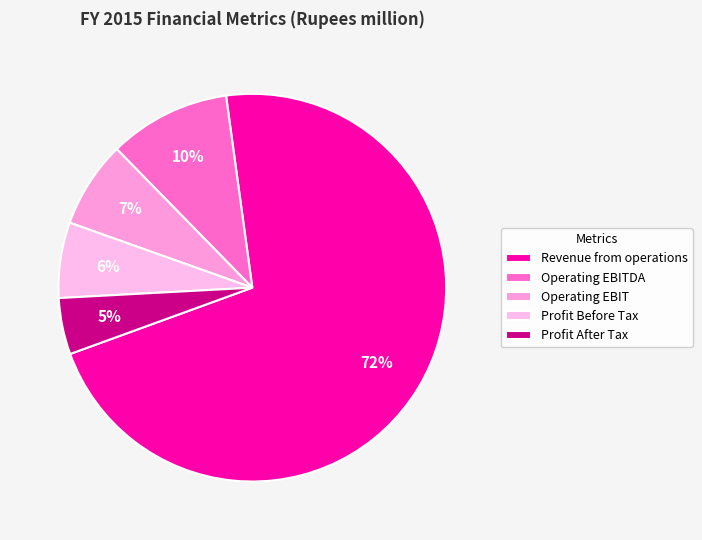

What is the smallest slice in the pie chart?

Profit After Tax